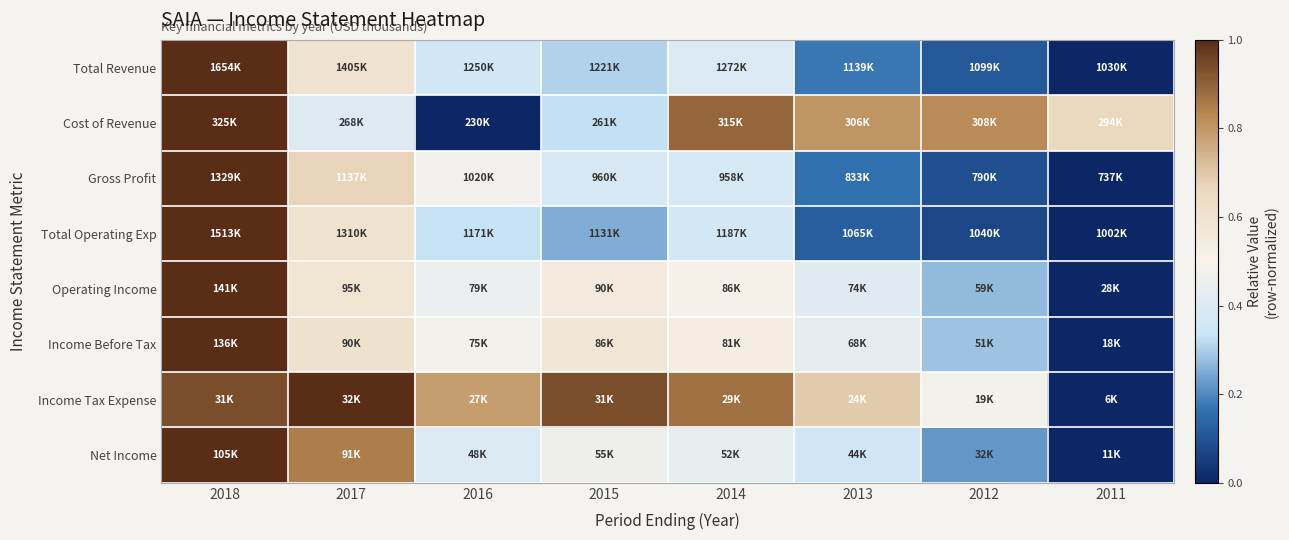

Rank the series at 2016 from lowest to highest value.

Cost of Revenue, Total Operating Exp, Total Revenue, Net Income, Operating Income, Gross Profit, Income Before Tax, Income Tax Expense